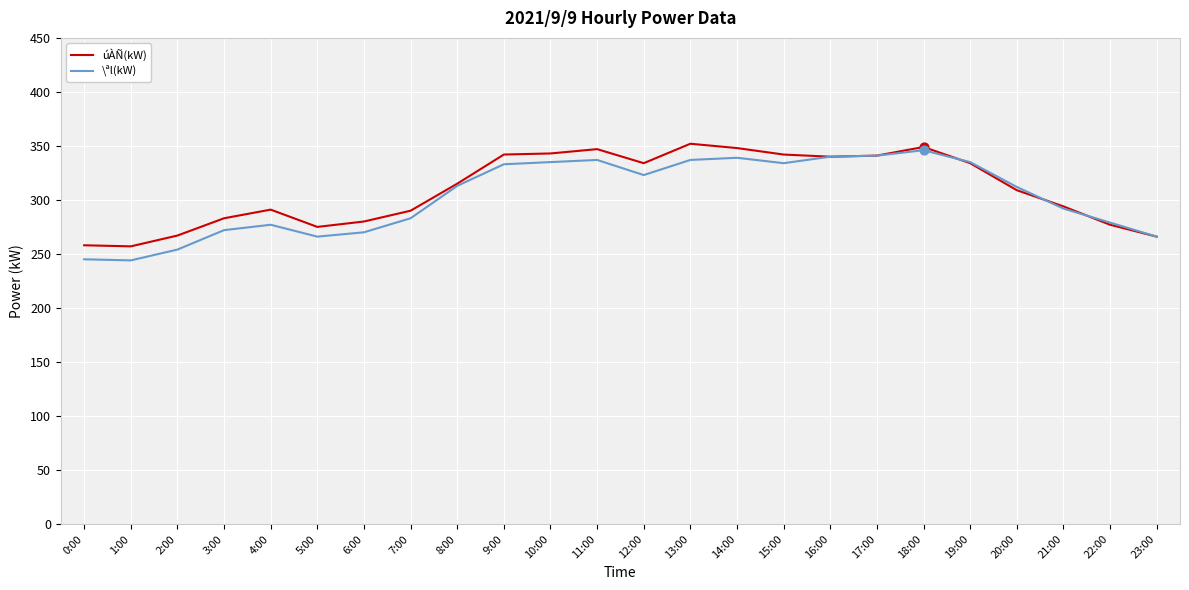

What is the total value across all series at 14:00?

687